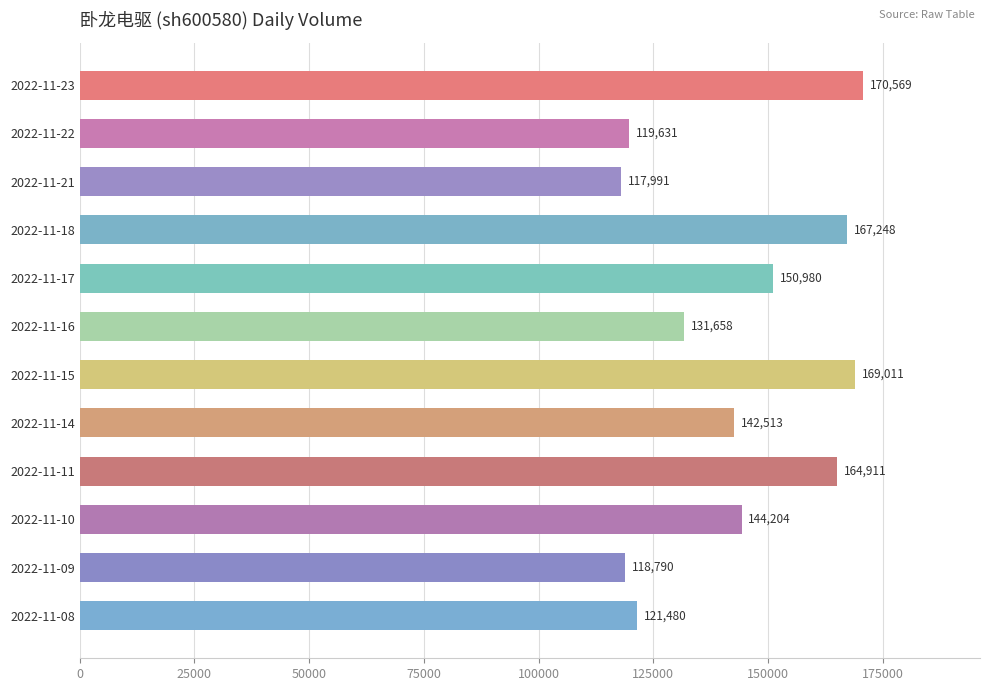

What is the sum of all values?

1718986